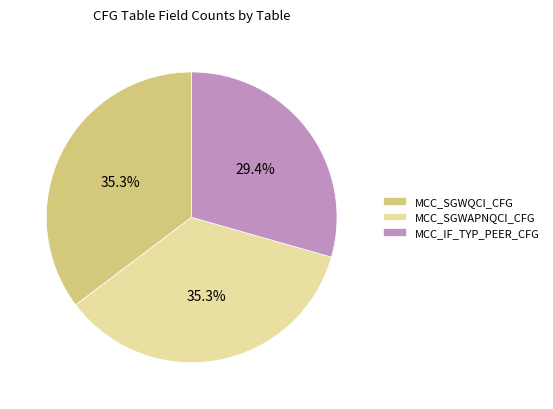

To the nearest percent, what is the difference between the largest and smallest slice percentages?

6%